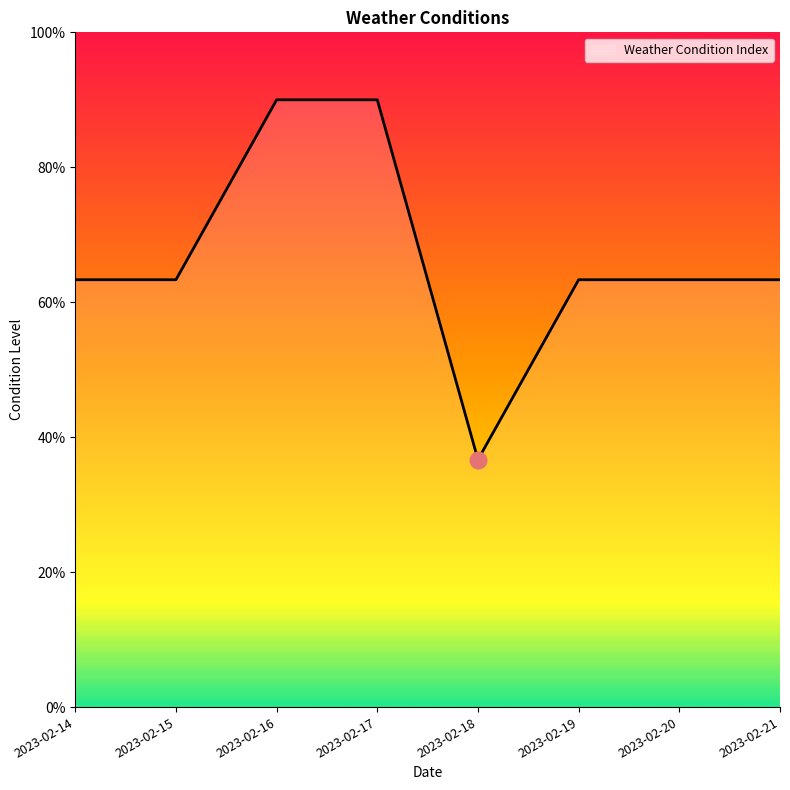

Does the chart display data point markers on the line(s)?

No